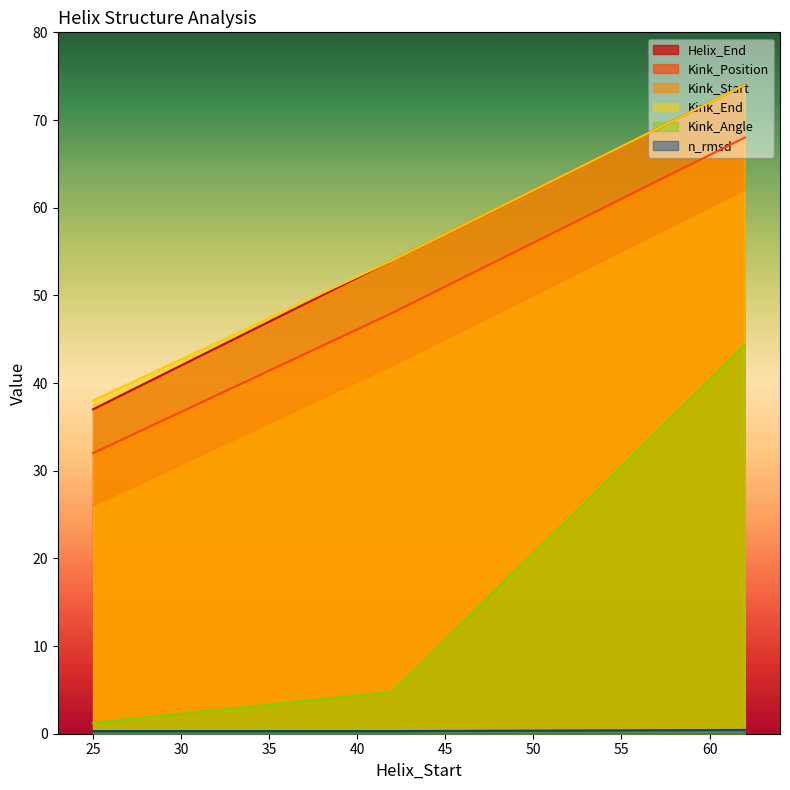

What is the total value across all series at 25?

134.5